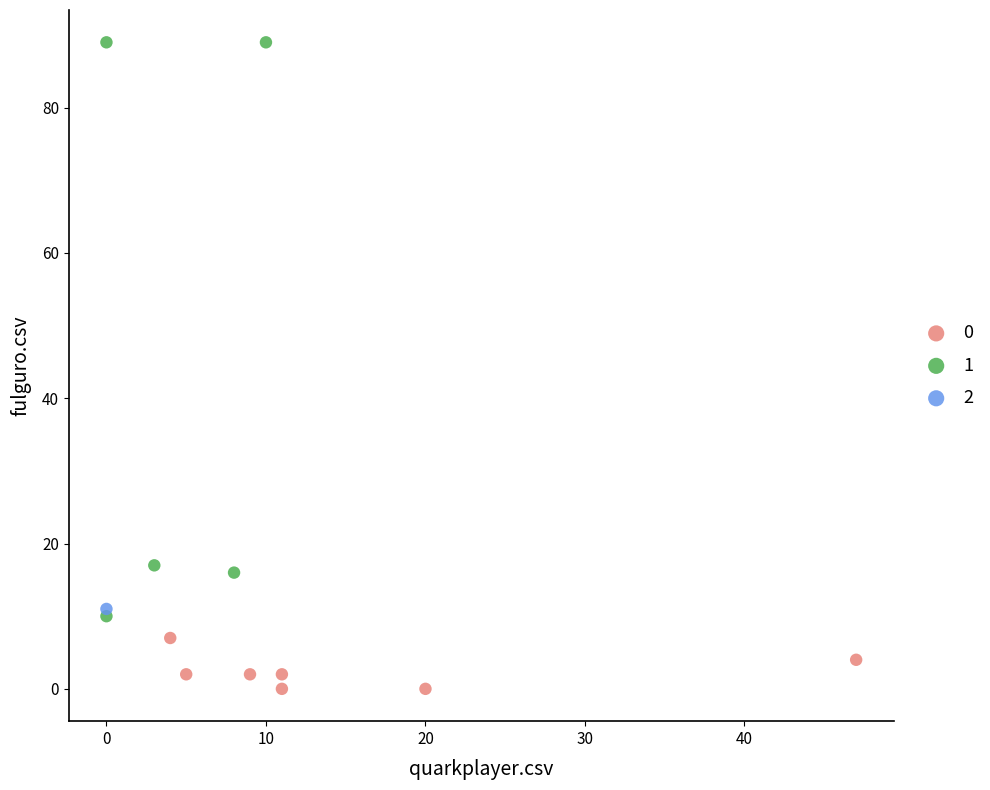

What are all the series names shown in the legend?

0, 1, 2